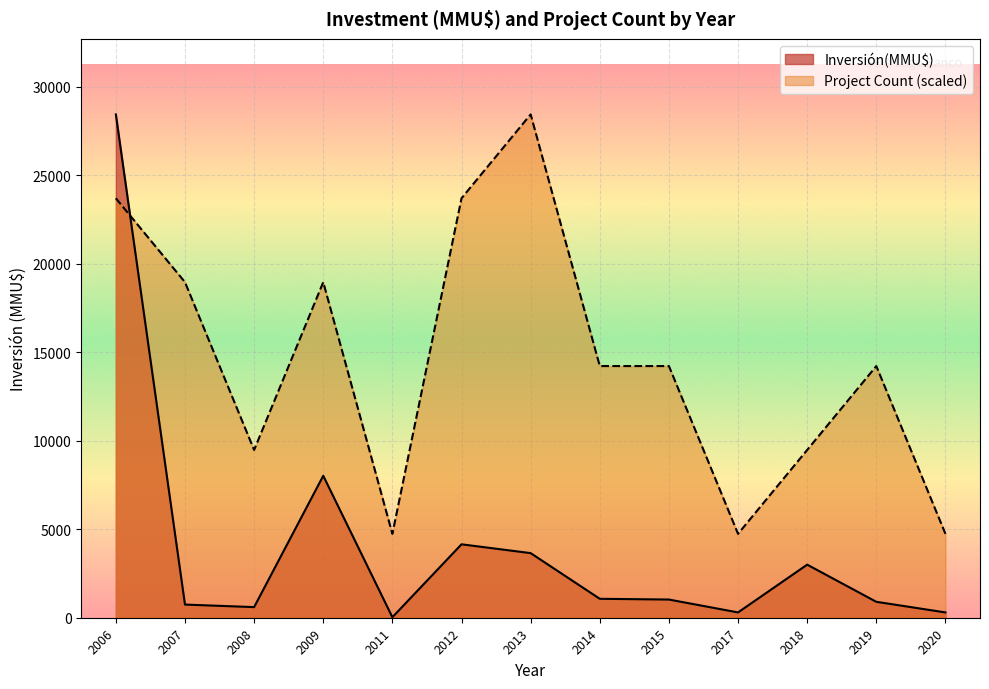

True or false: Inversión(MMU$) and Project Count (scaled) intersect in this chart.

True